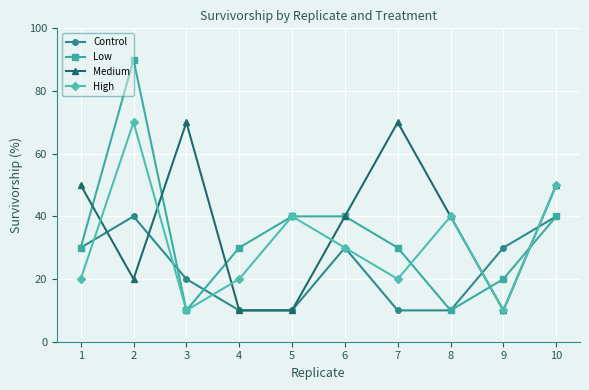

Which category has the highest value across all series?

2